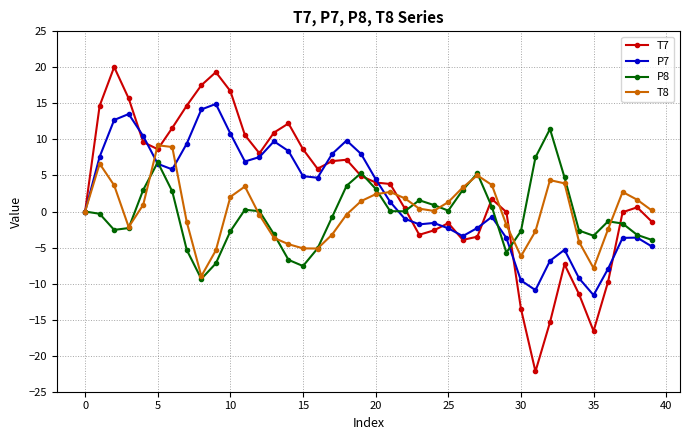

True or false: P8 has more than 1 interior local peaks.

True